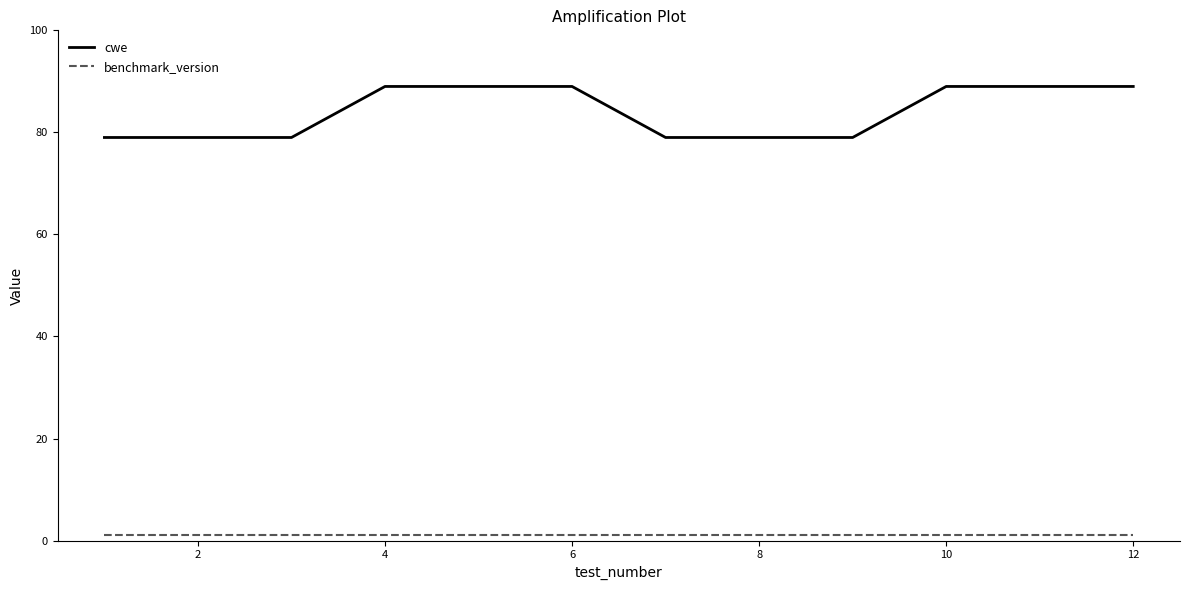

True or false: benchmark_version and cwe cross at least once.

False